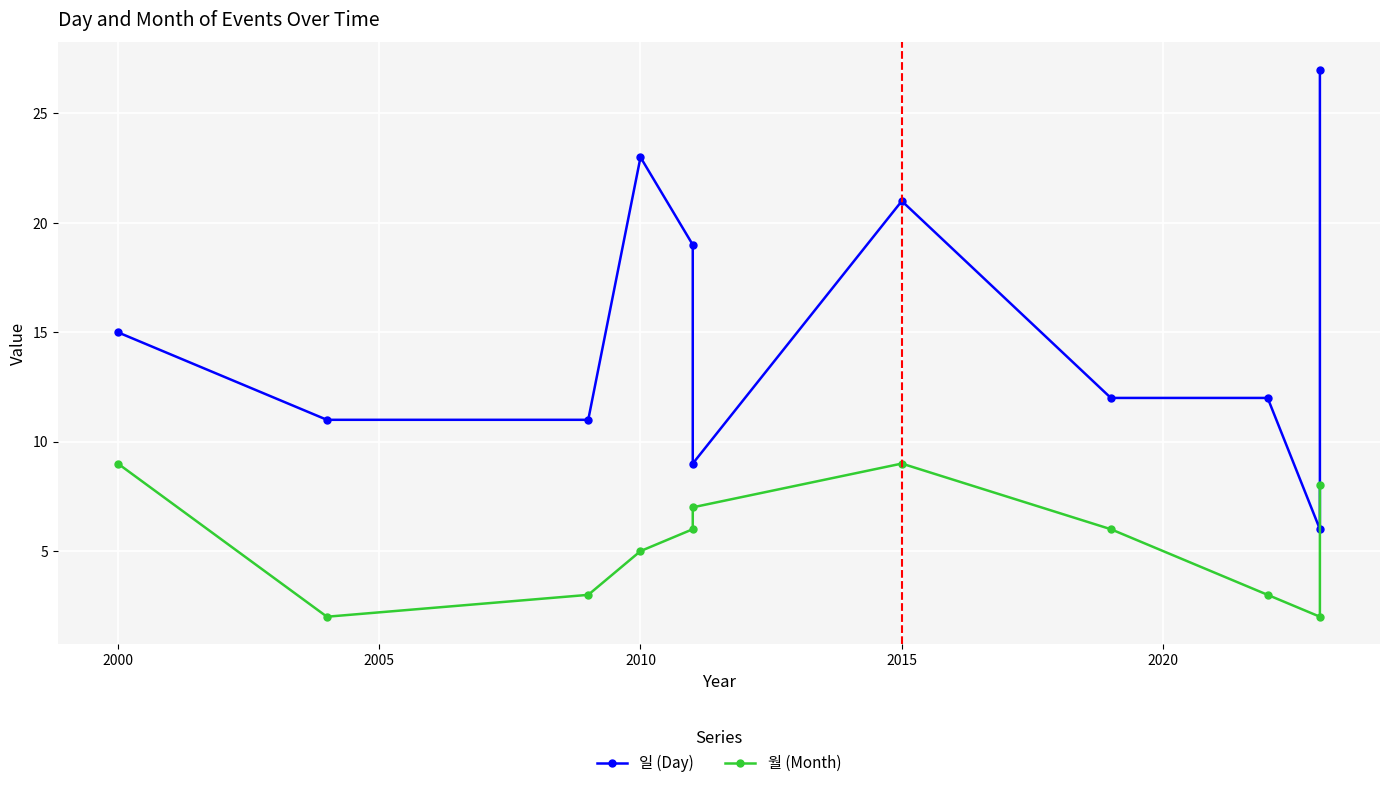

What is the difference between the second highest and second lowest values in the 월 (Month) series?

7